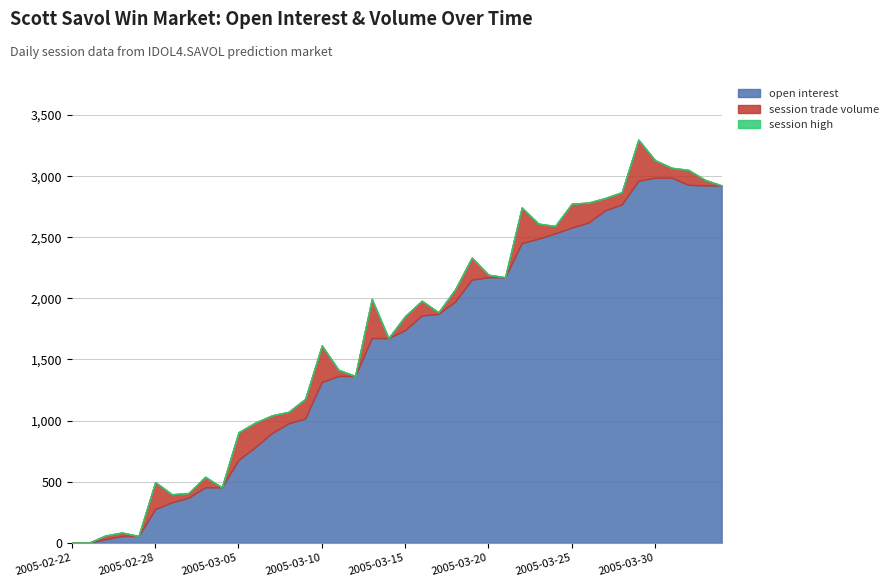

Which series has the widest spread of values?

open interest